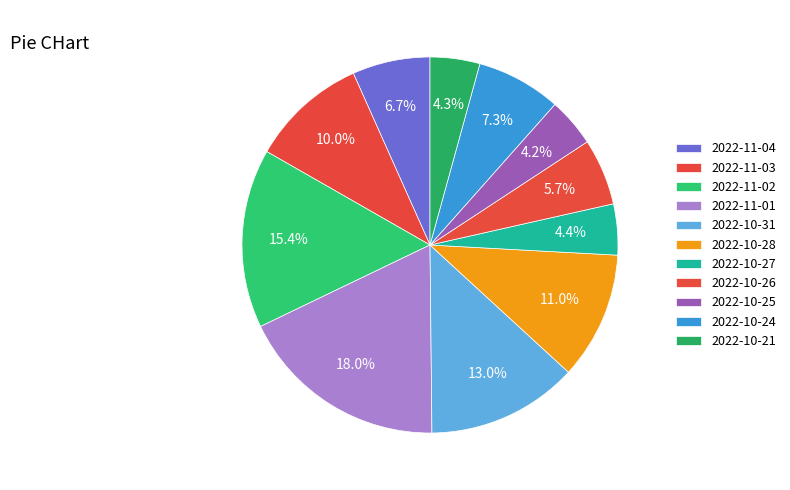

Does 2022-11-02 represent more than half of the total?

No